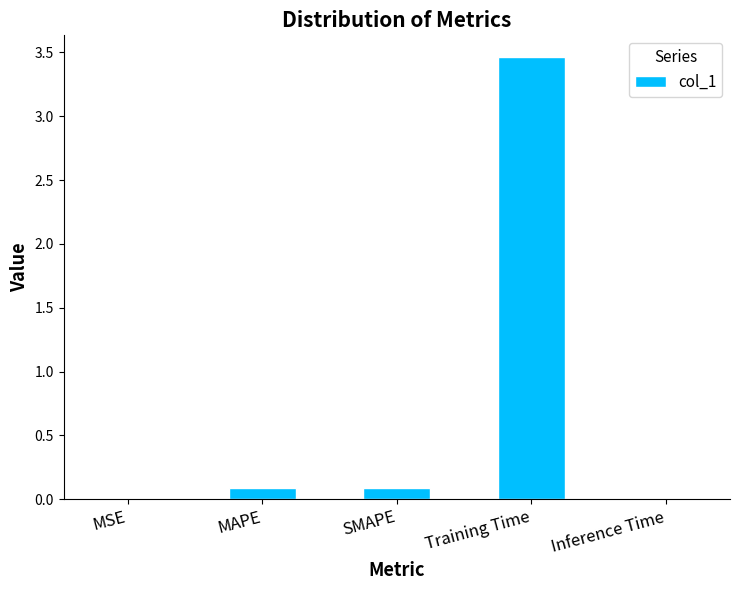

The chart shows a value of 0.1 at MAPE. True or false?

True